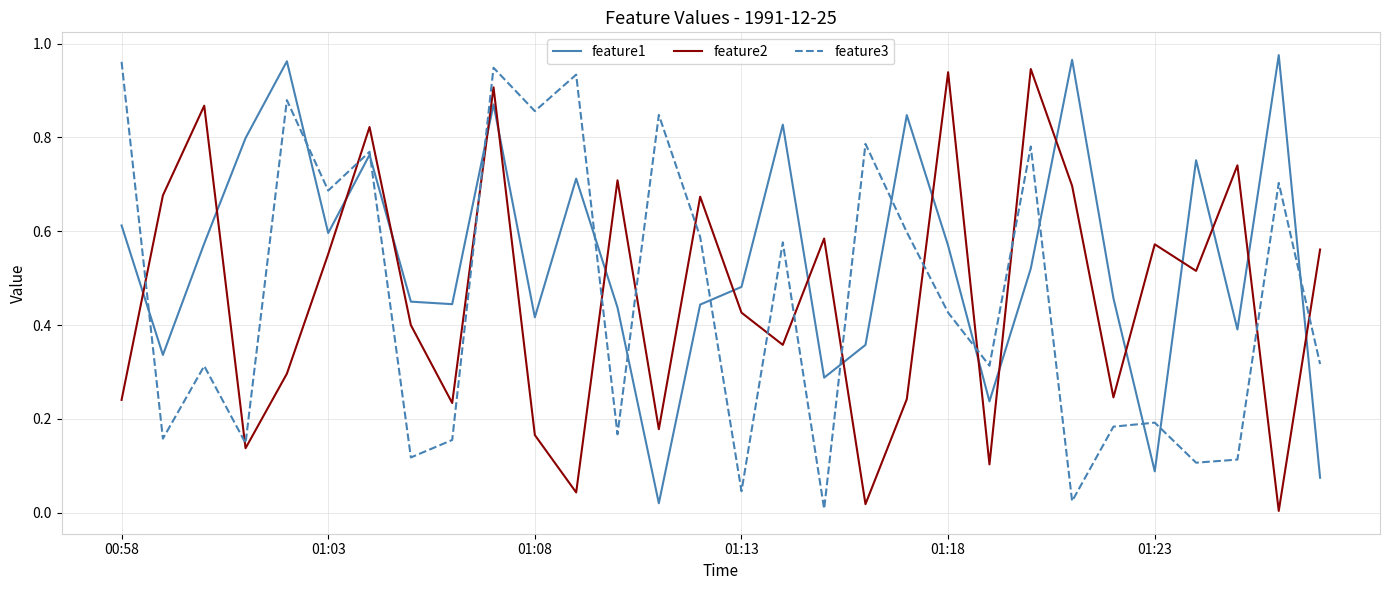

Which series ends up on top after the final intersection of feature2 and feature3?

feature2